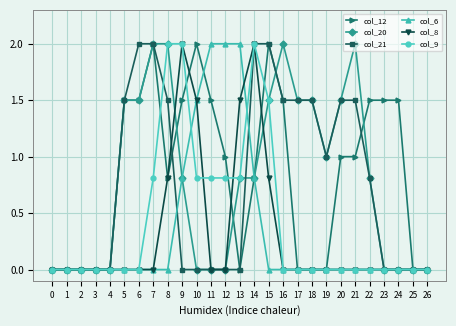

True or false: col_12 has more than 1 points higher than both neighbors.

True